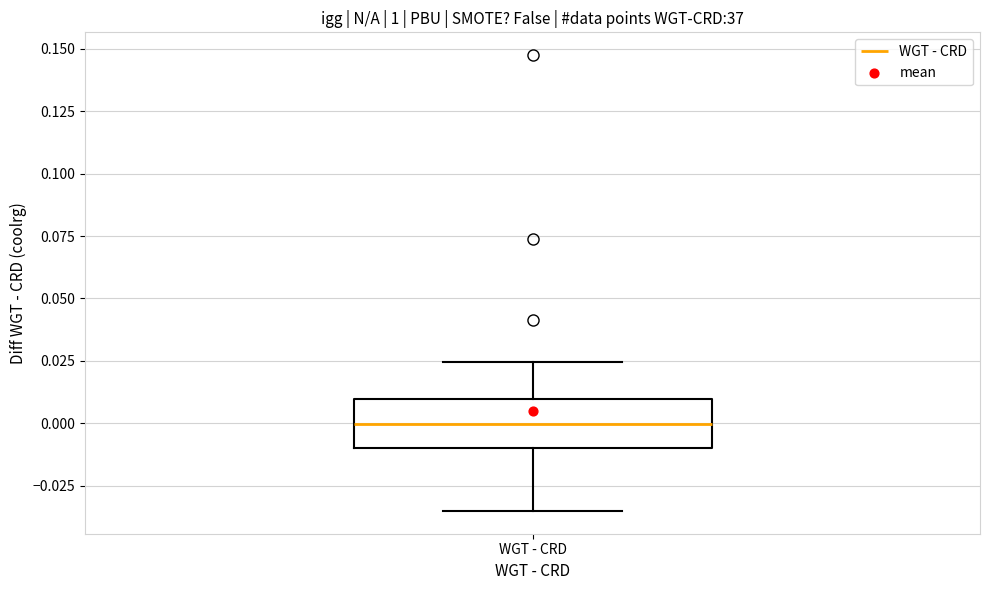

Read this box plot against the y-axis: the position of the median line, the range covered by the box, and the ends of both whiskers. The values are not printed on the chart, so give them approximately, as read against the axis.

median 0.000, box -0.010 to 0.010, whiskers -0.035 to 0.025